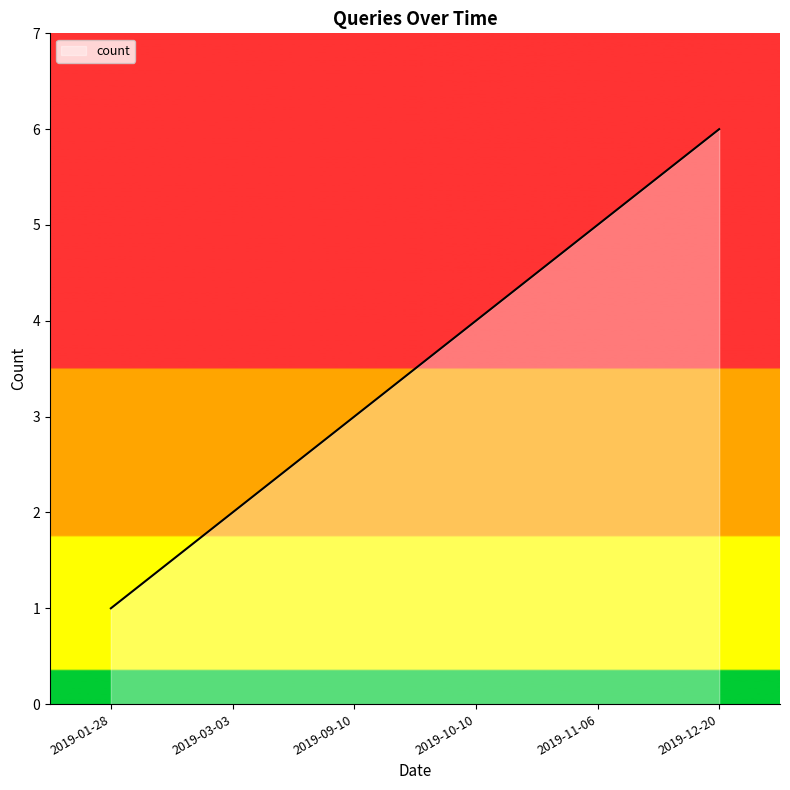

Reading left to right, transcribe all the data shown in this chart.

2019-01-28=1	2019-03-03=2	2019-09-10=3	2019-10-10=4	2019-11-06=5	2019-12-20=6